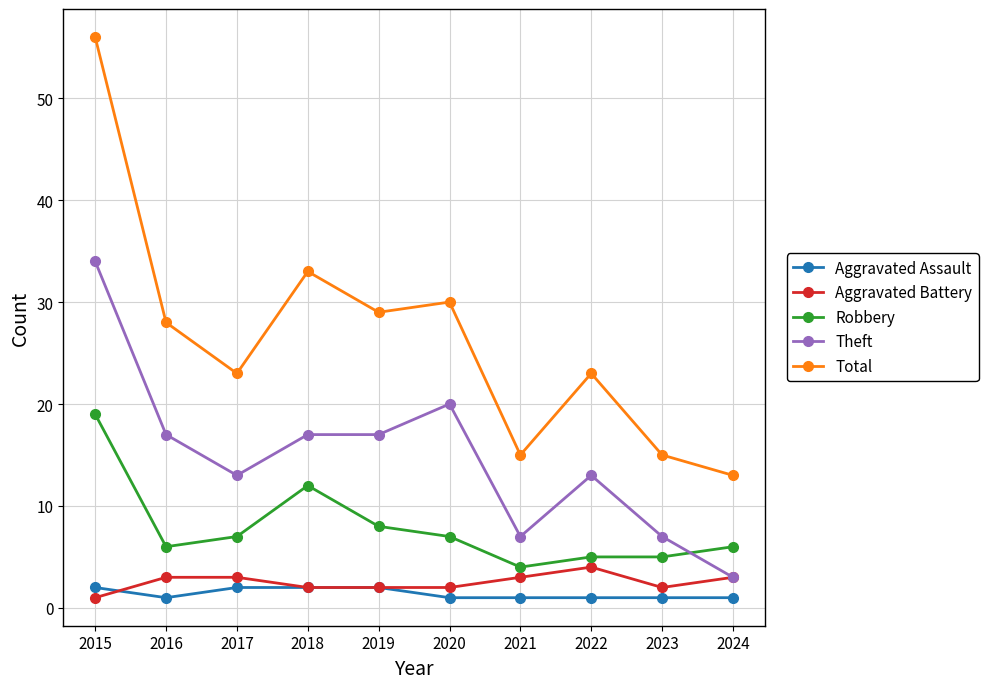

List the series in order of their peak value, highest first.

Total, Theft, Robbery, Aggravated Battery, Aggravated Assault